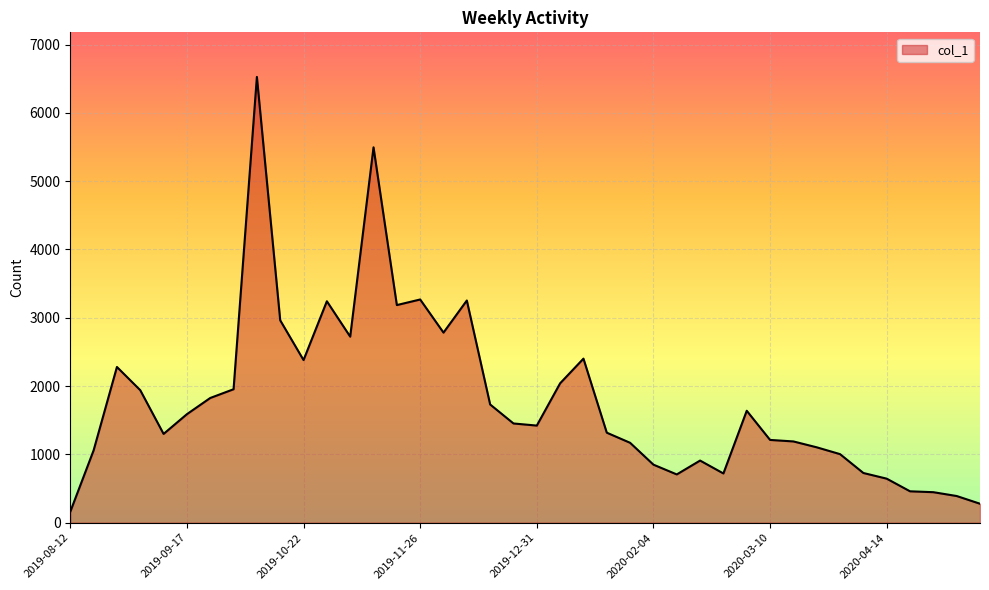

What is the greatest value displayed?

6526